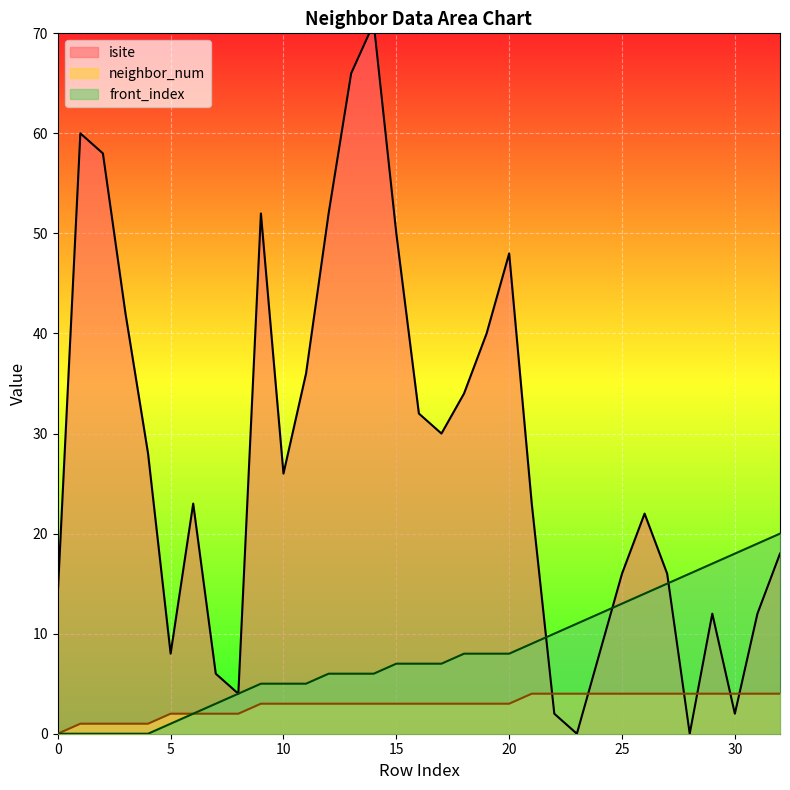

True or false: front_index has more than 2 points higher than both neighbors.

False